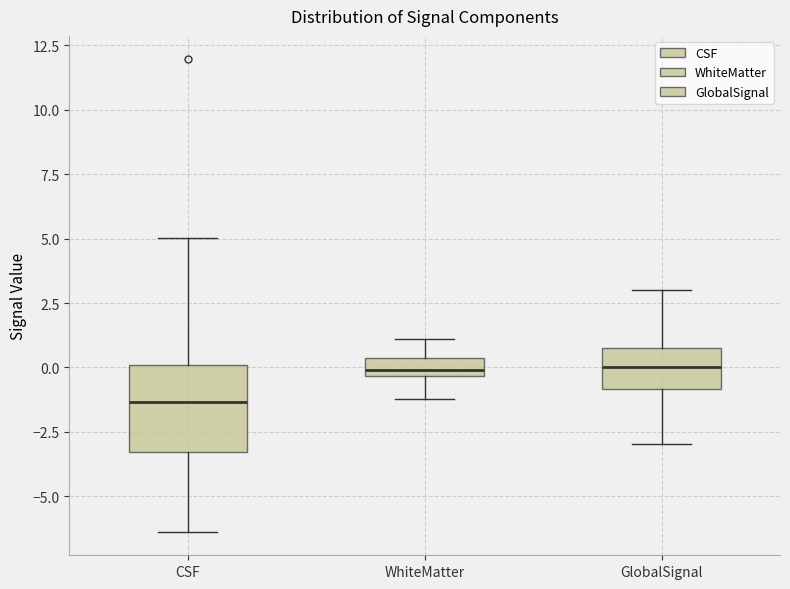

Which box's median line is the lowest?

CSF